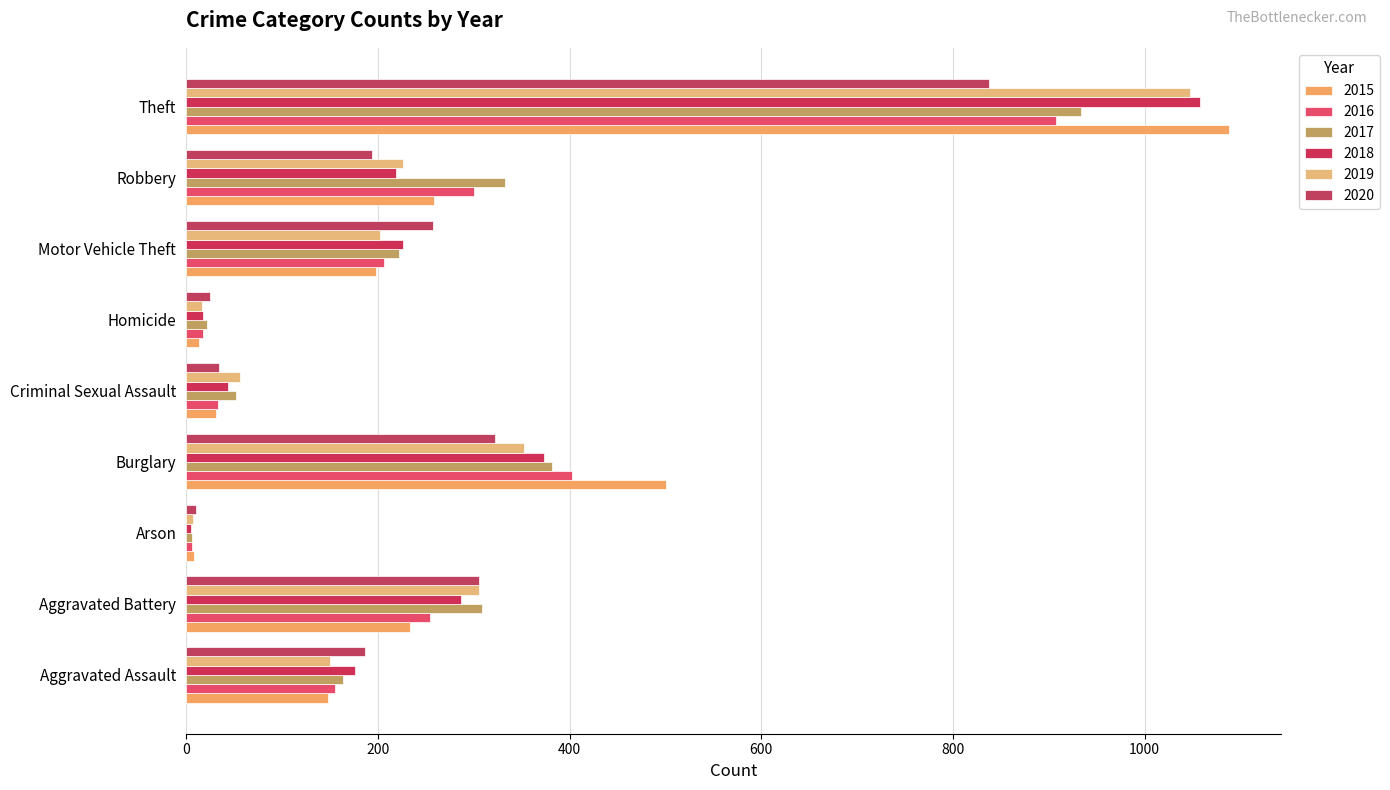

What is the average value of the 2015 series?

276